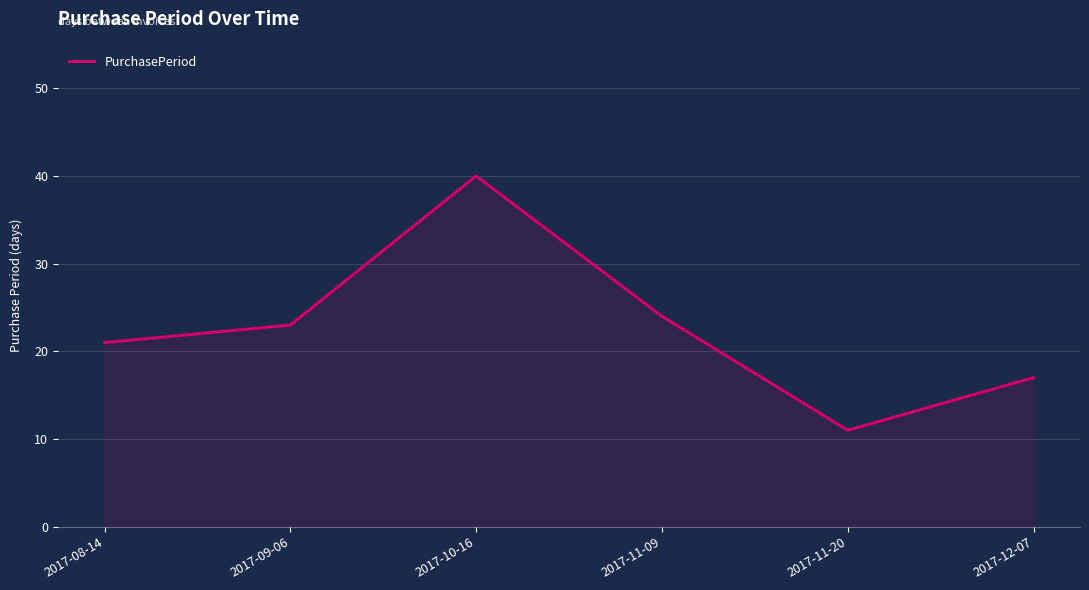

What position from the right is 2017-11-20?

2